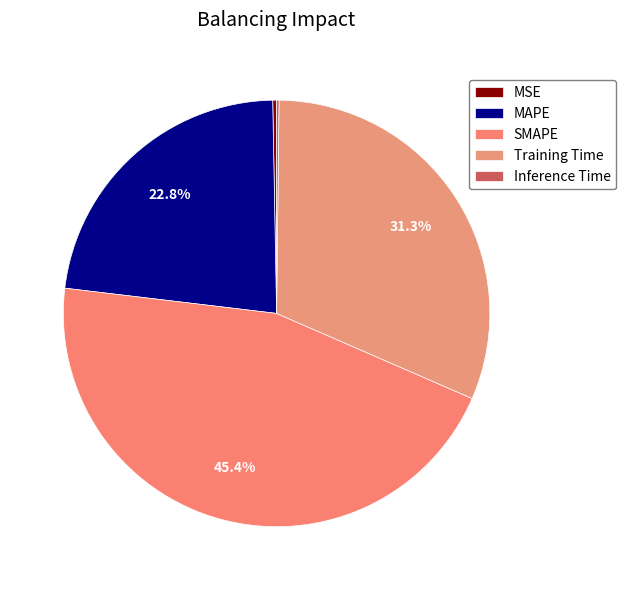

Does MSE represent more than half of the total?

No